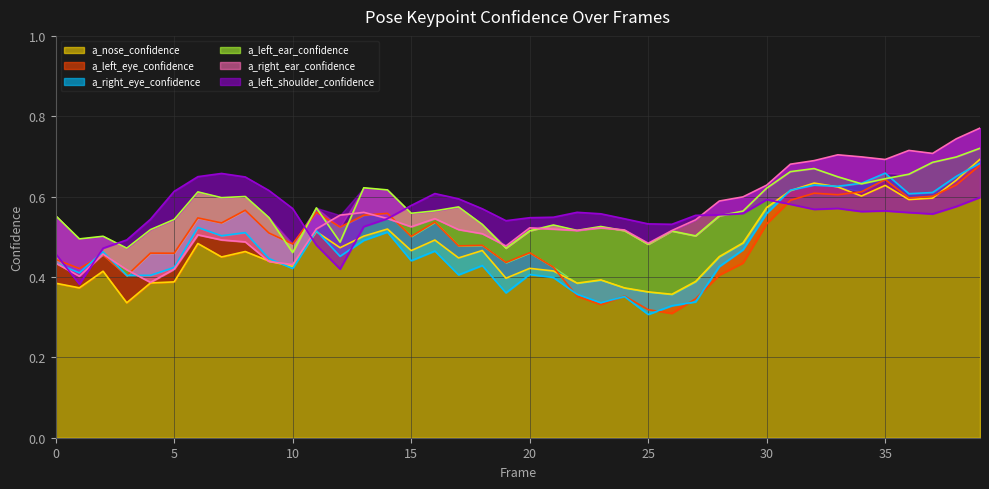

How many a_left_ear_confidence values are between 0 and 1?

40